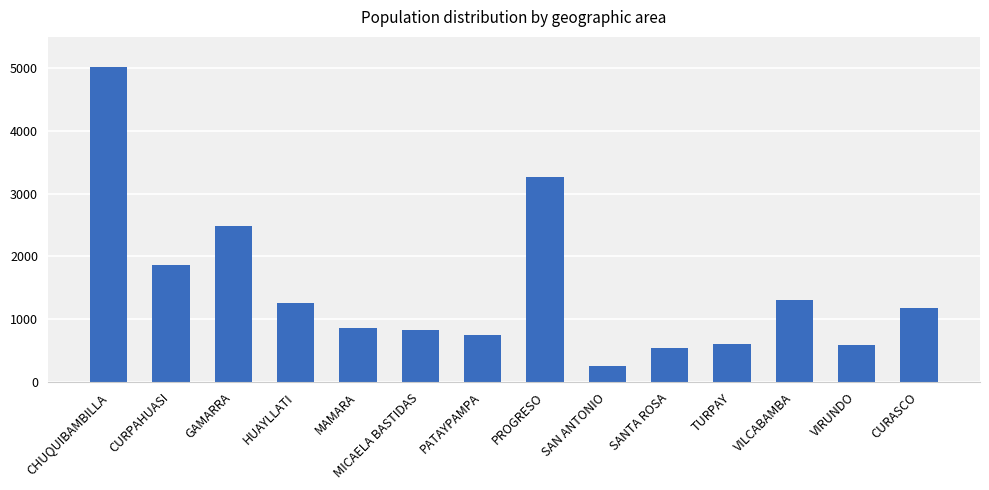

Is it true that the value at MICAELA BASTIDAS is 237?

False